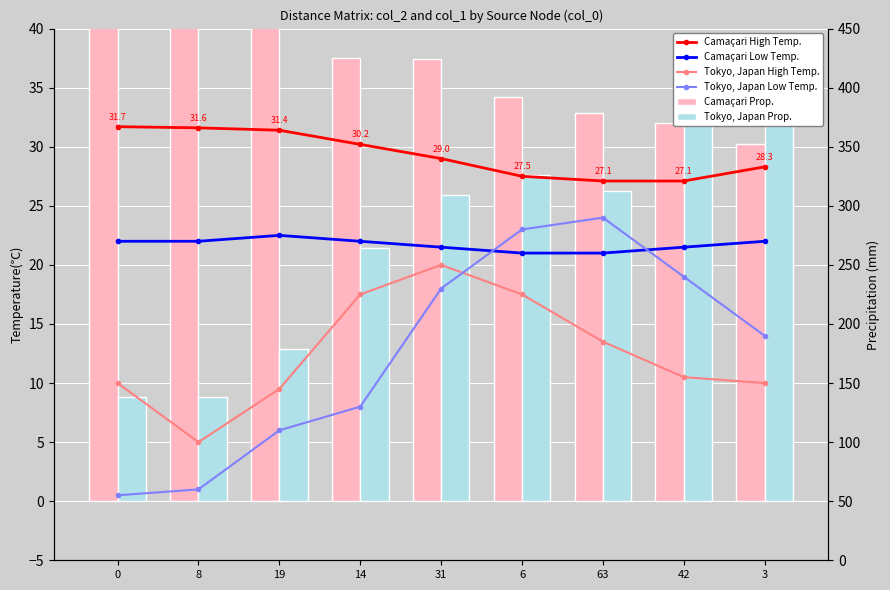

Which series has the largest range (max minus min)?

Tokyo, Japan Prop.